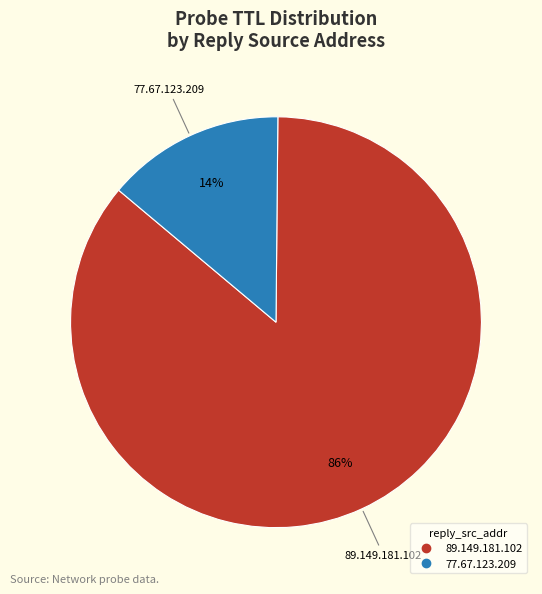

How many segments does this pie chart have?

2